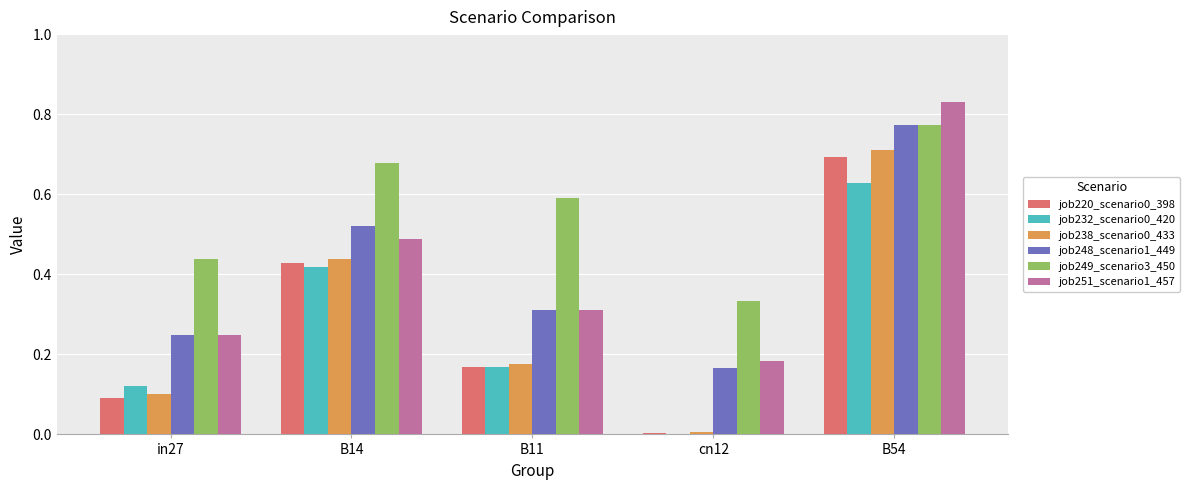

What is the sum of all job251_scenario1_457 values?

2.1